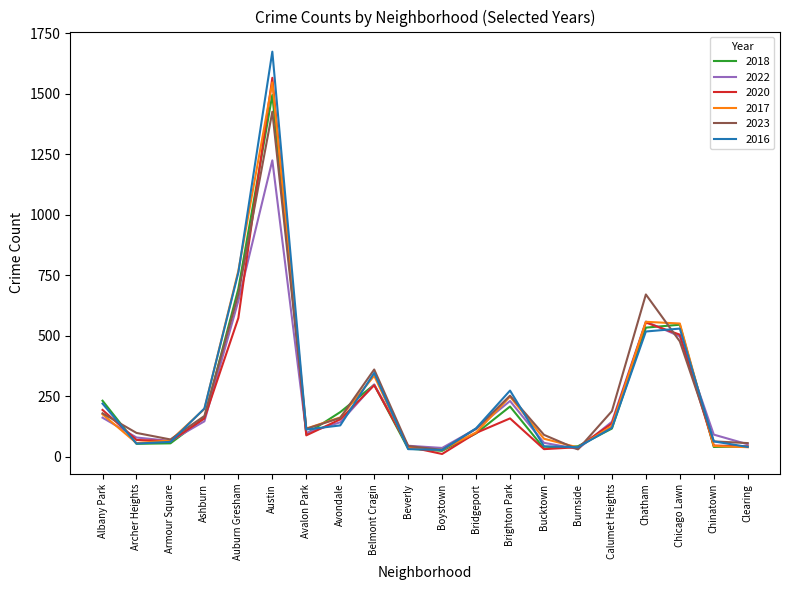

Which series has the largest range (max minus min)?

2016